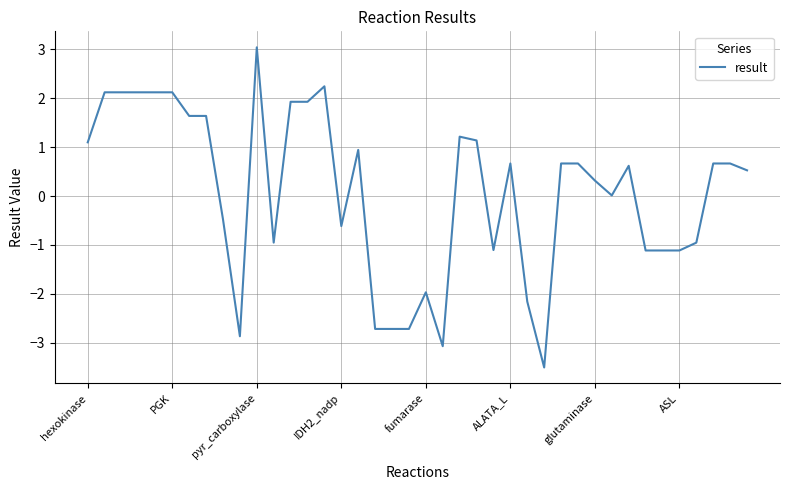

What is the smallest value displayed?

-3.5